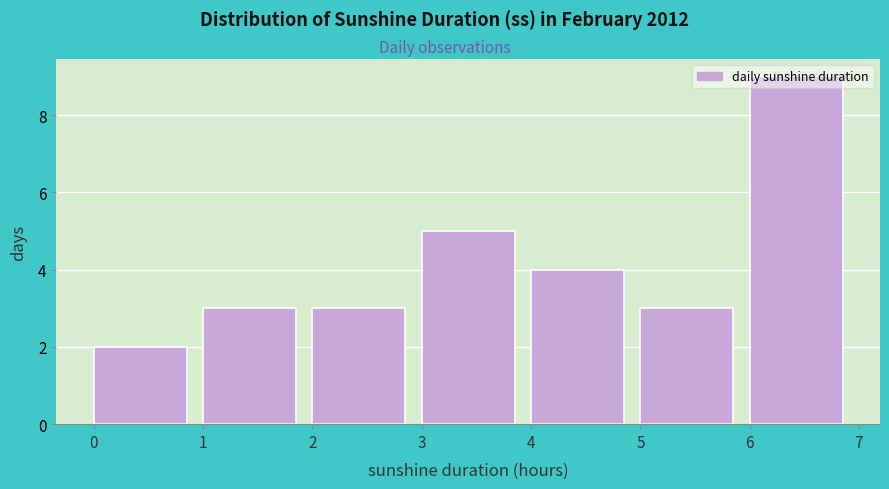

Which range on the x-axis has the tallest bar?

6 to 7